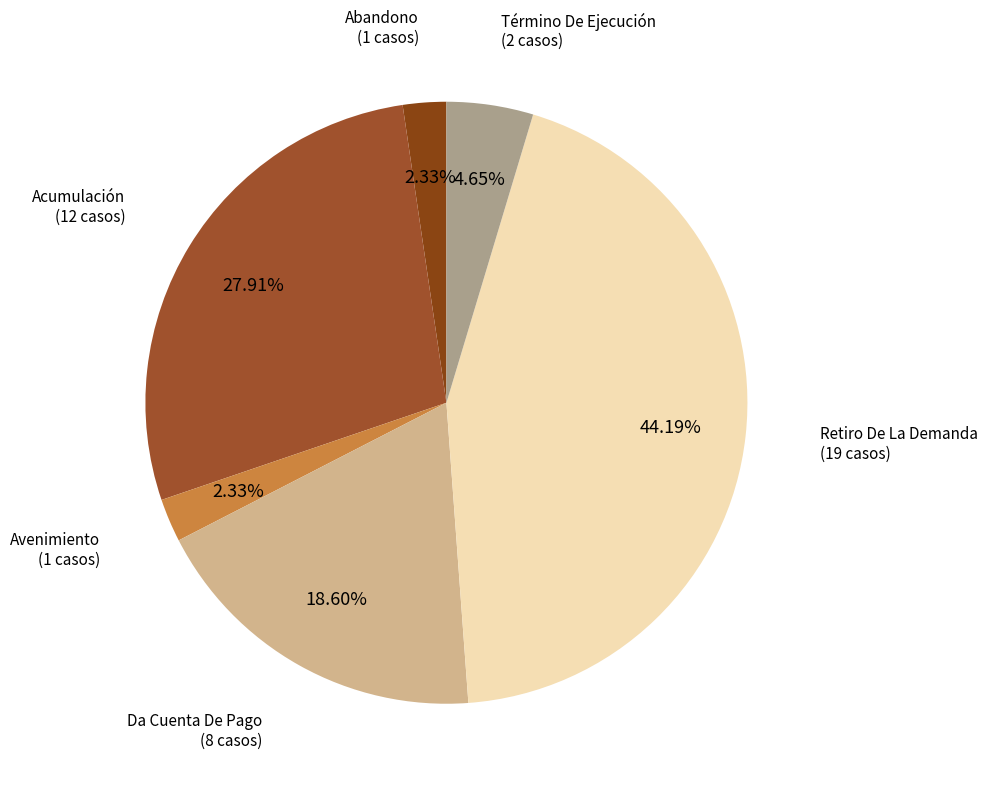

Is it true that Acumulación is 28% of the pie?

True